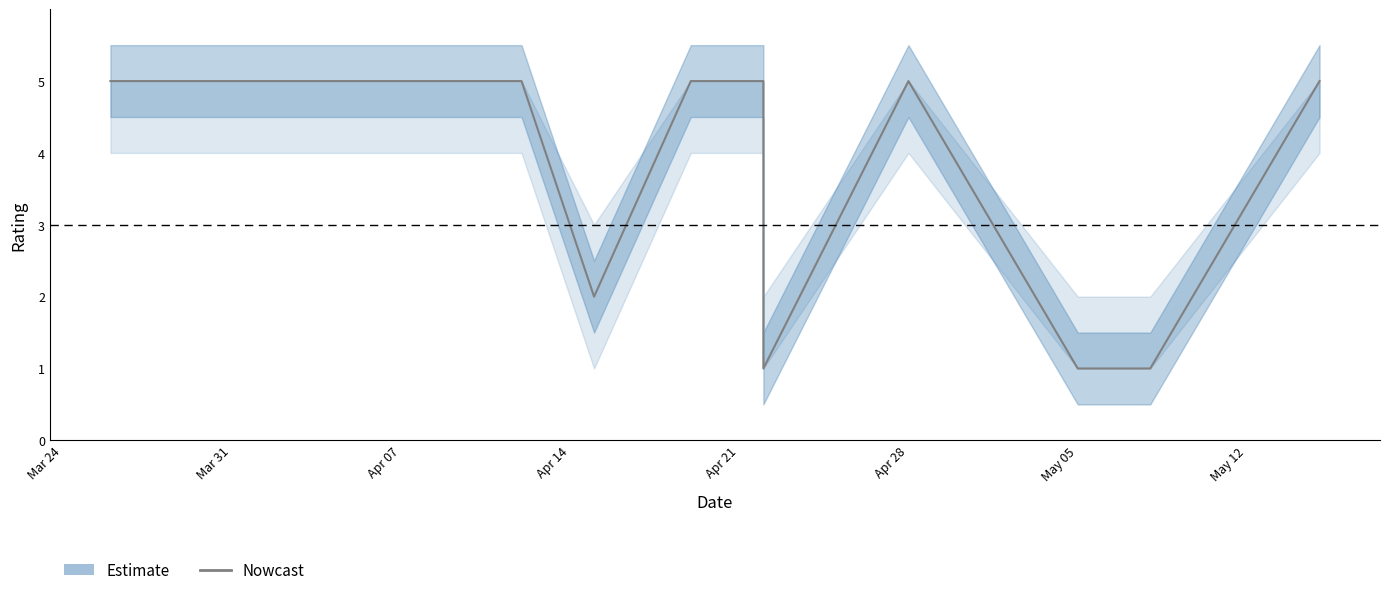

What is the average value?

4